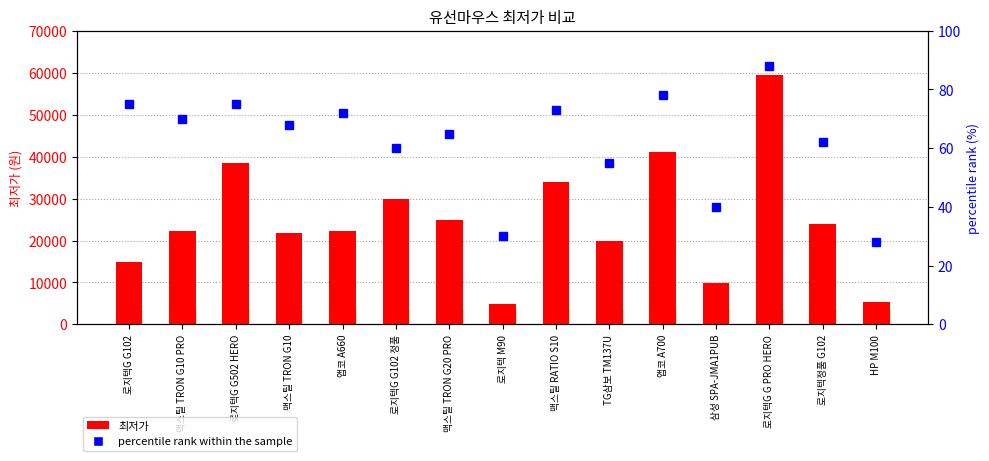

What position from the right is 로지텍G G502 HERO?

13